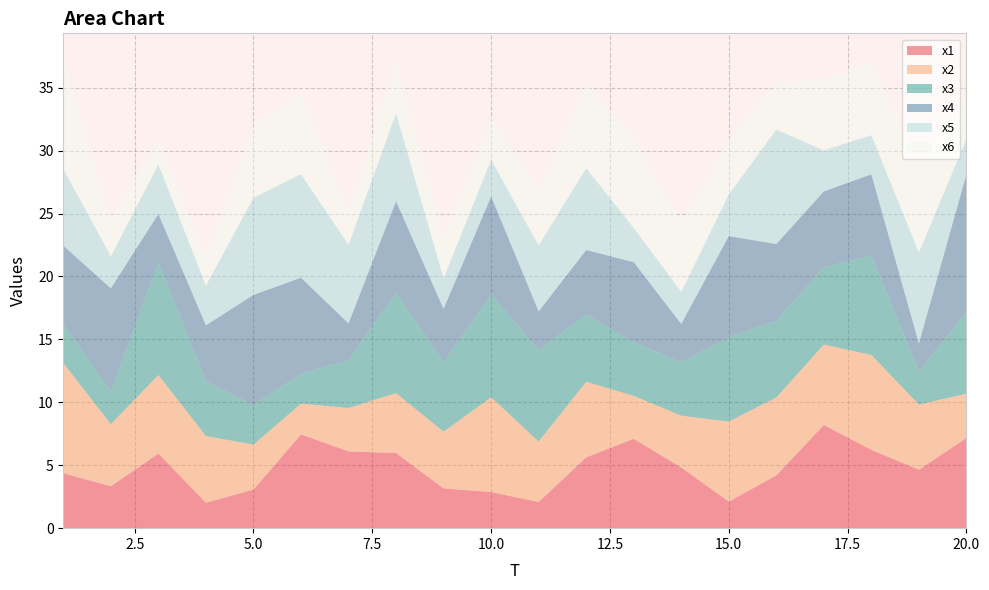

Reading right to left, extract all data points from this chart.

x1: 20=7.2	19=4.6	18=6.2	17=8.2	16=4.2	15=2.1	14=4.8	13=7.1	12=5.6	11=2.1	10=2.9	9=3.2	8=6.0	7=6.1	6=7.5	5=3.1	4=2.0	3=5.9	2=3.3	1=4.4
x2: 20=3.5	19=5.2	18=7.5	17=6.4	16=6.2	15=6.4	14=4.1	13=3.4	12=6.0	11=4.8	10=7.5	9=4.5	8=4.8	7=3.4	6=2.4	5=3.6	4=5.3	3=6.2	2=4.9	1=8.8
x3: 20=6.5	19=2.6	18=7.9	17=6.1	16=6.1	15=6.7	14=4.2	13=4.3	12=5.3	11=7.3	10=8.2	9=5.5	8=8.0	7=3.8	6=2.4	5=3.1	4=4.4	3=9.0	2=2.6	1=3.1
x4: 20=10.9	19=2.2	18=6.5	17=6.0	16=6.1	15=8.0	14=3.1	13=6.4	12=5.1	11=3.1	10=7.8	9=4.3	8=7.3	7=2.9	6=7.6	5=8.8	4=4.4	3=3.8	2=8.2	1=6.3
x5: 20=2.8	19=7.2	18=3.1	17=3.3	16=9.1	15=3.3	14=2.5	13=2.7	12=6.5	11=5.2	10=2.9	9=2.4	8=7.0	7=6.2	6=8.2	5=7.7	4=3.2	3=3.9	2=2.5	1=6.1
x6: 20=3.5	19=7.0	18=5.9	17=5.7	16=3.6	15=4.4	14=5.5	13=7.2	12=6.7	11=4.4	10=3.4	9=3.1	8=4.3	7=2.6	6=6.6	5=5.7	4=2.2	3=2.0	2=3.1	1=8.9